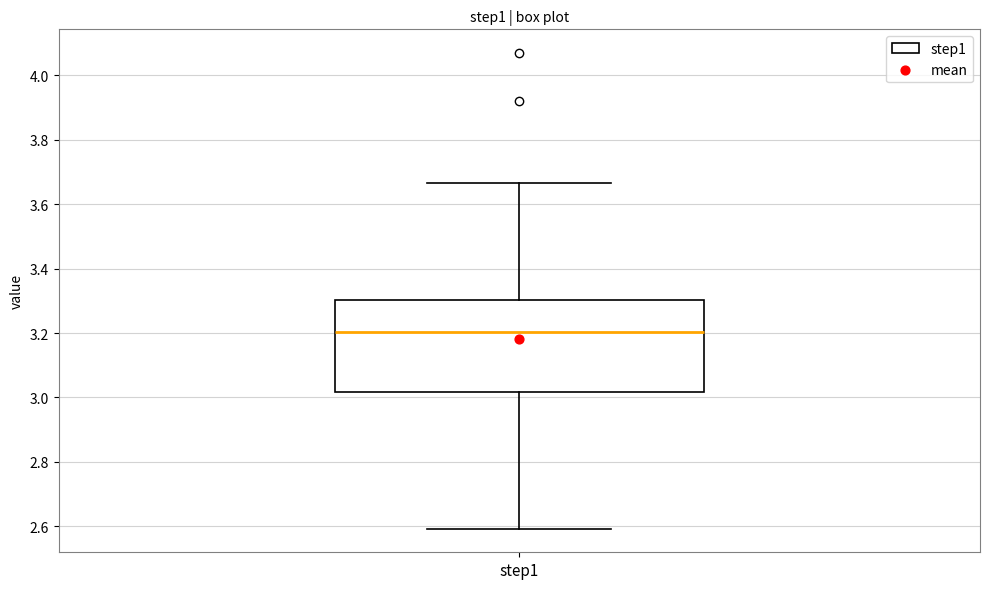

Where is the upper edge of the box for step1 on the y-axis? The values are not printed on the chart, so give them approximately, as read against the axis.

3.30